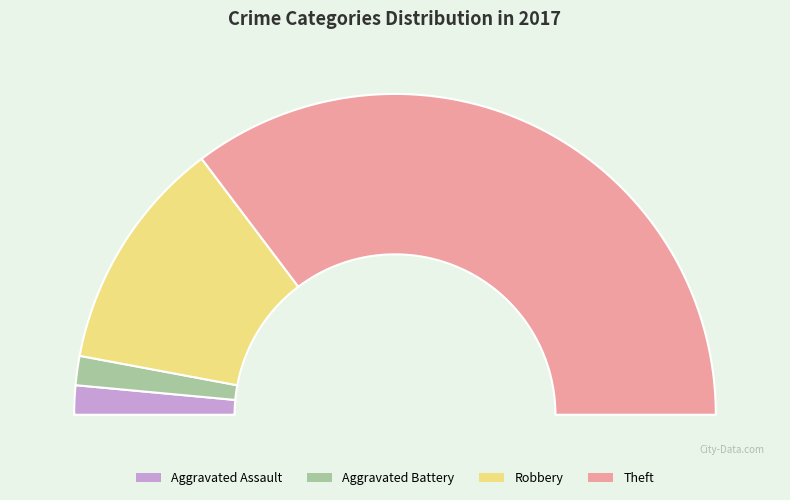

To the nearest percent, what percentage of the pie is Theft?

71%